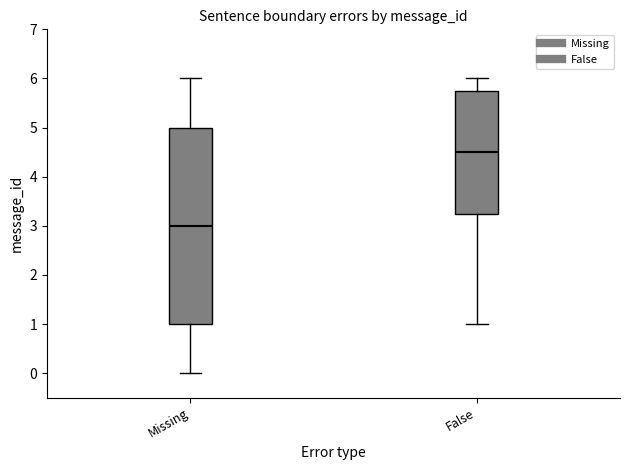

Comparing the boxes themselves (not the whiskers), which one is the tallest?

Missing